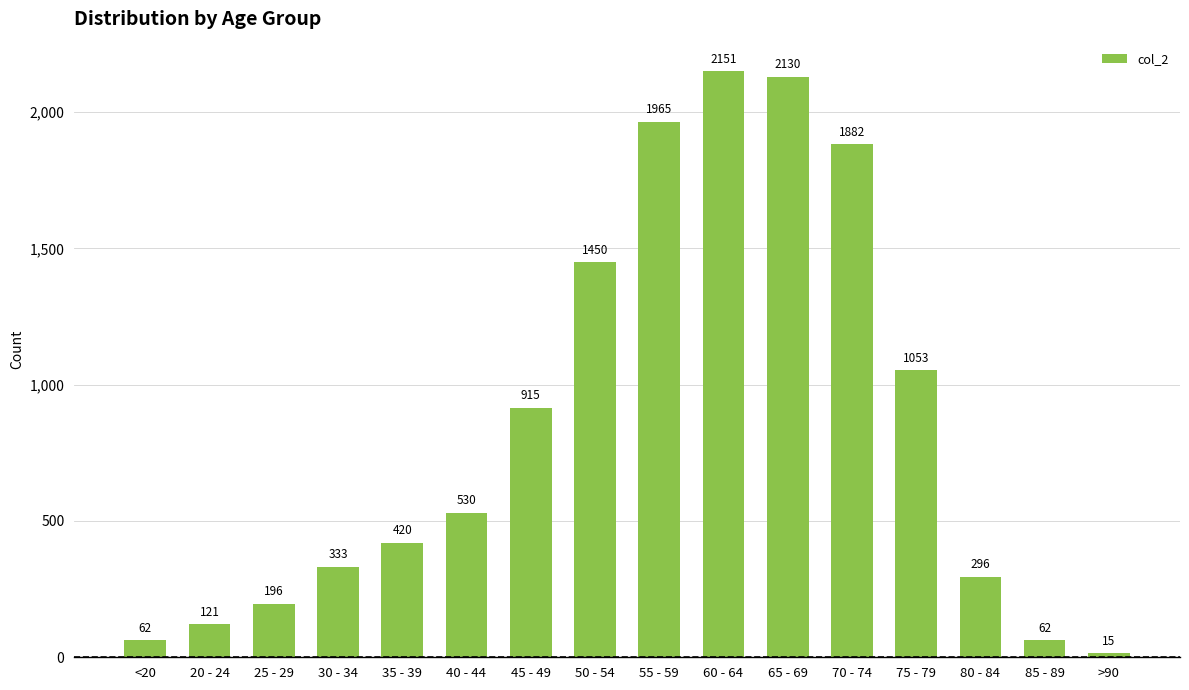

Is it true that the value at >90 is 15?

True